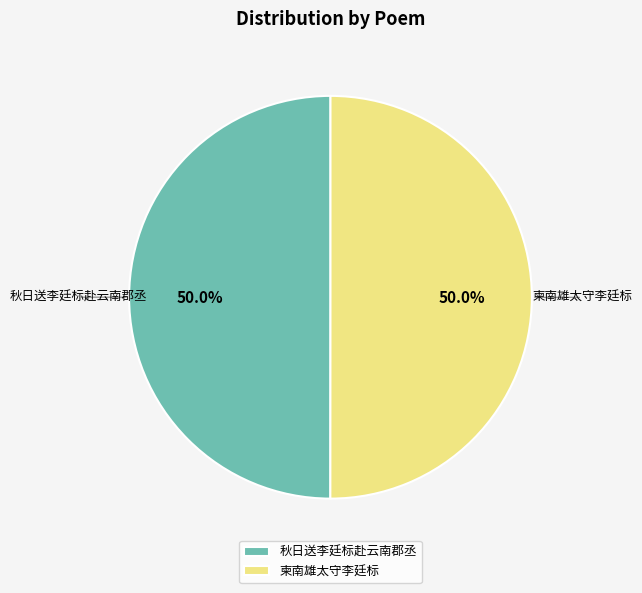

True or false: 柬南雄太守李廷标 accounts for 50% of the total.

True